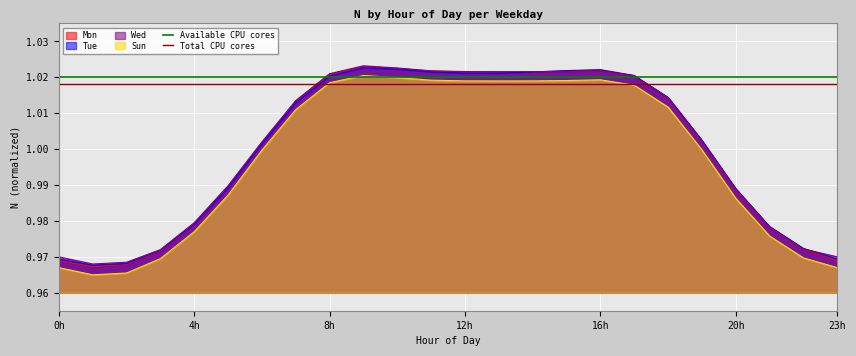

True or false: Sun and Mon intersect in this chart.

False